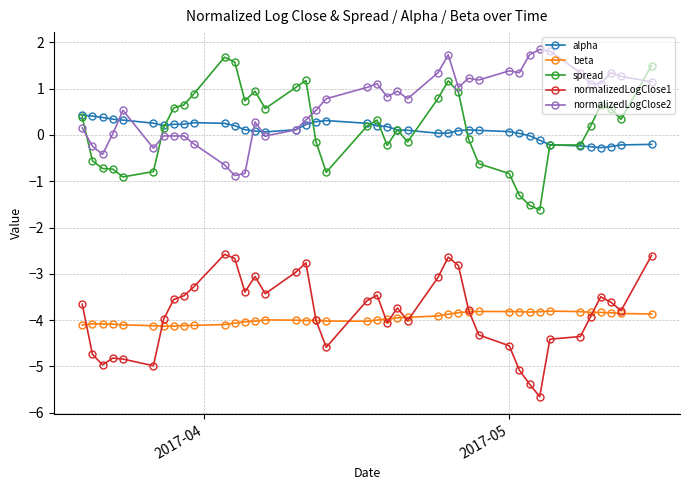

True or false: spread and beta intersect in this chart.

False